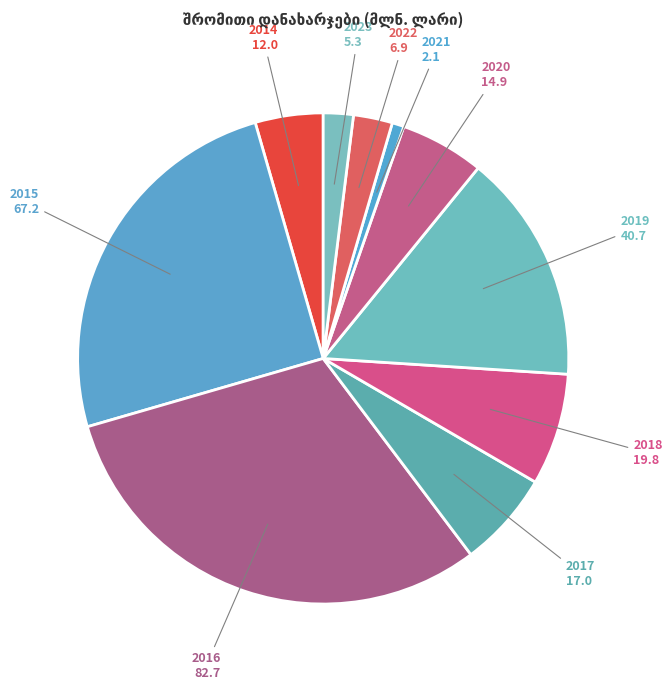

Count the number of slices in the pie.

10